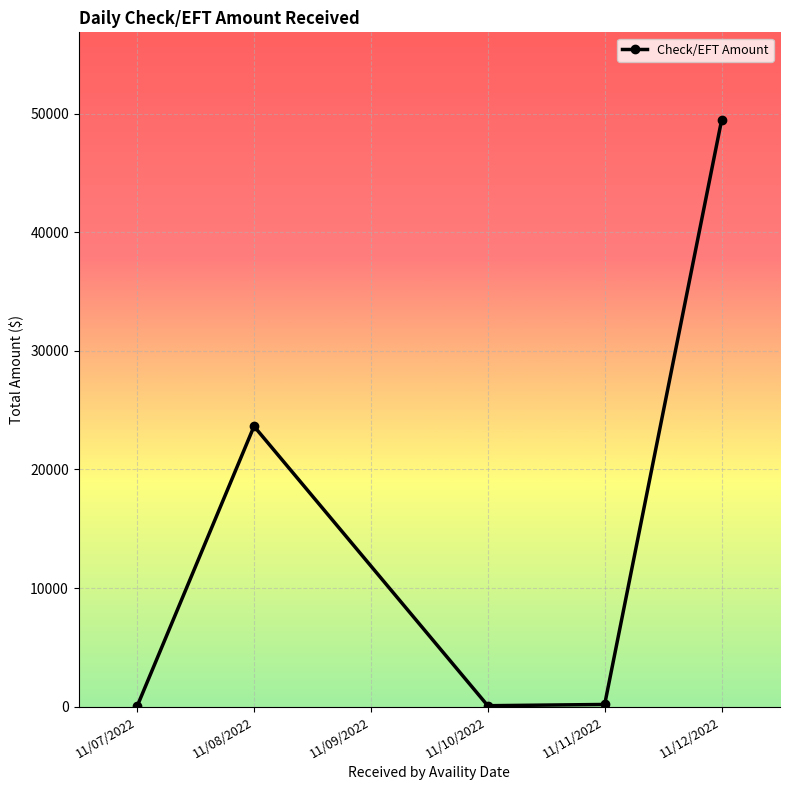

Approximately how many times larger is the value at 11/08/2022 compared to 11/12/2022?

0.5